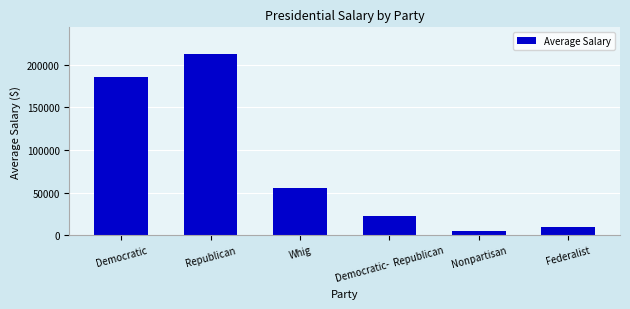

At which category does the chart reach its peak across all series?

Republican